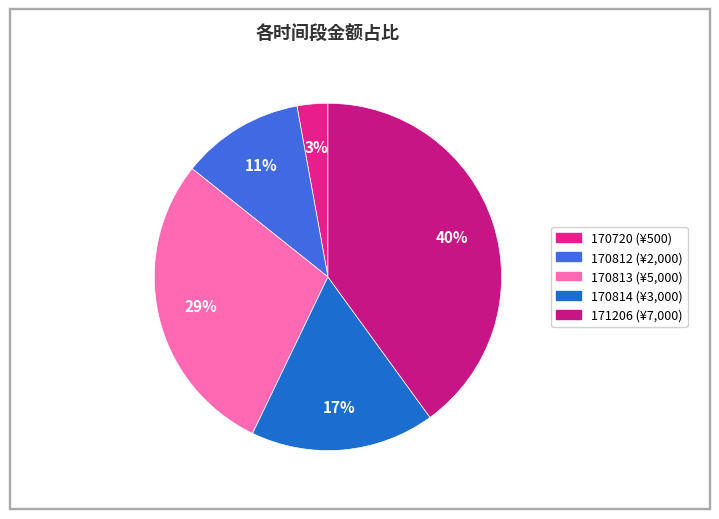

How many slices are in this pie chart?

5